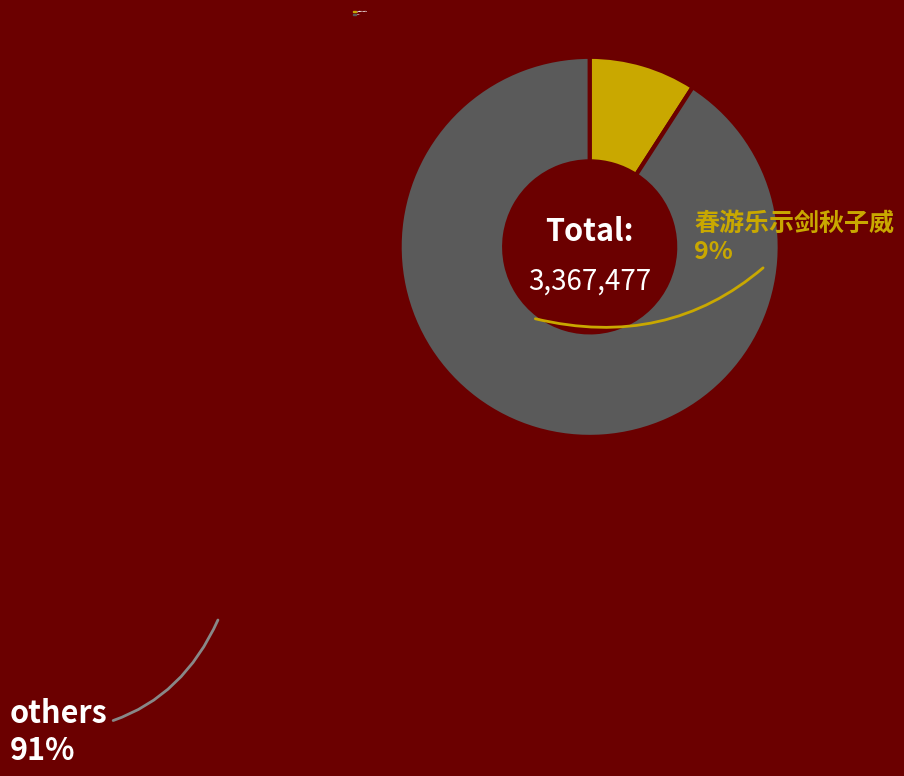

Is there a majority slice in this chart?

Yes